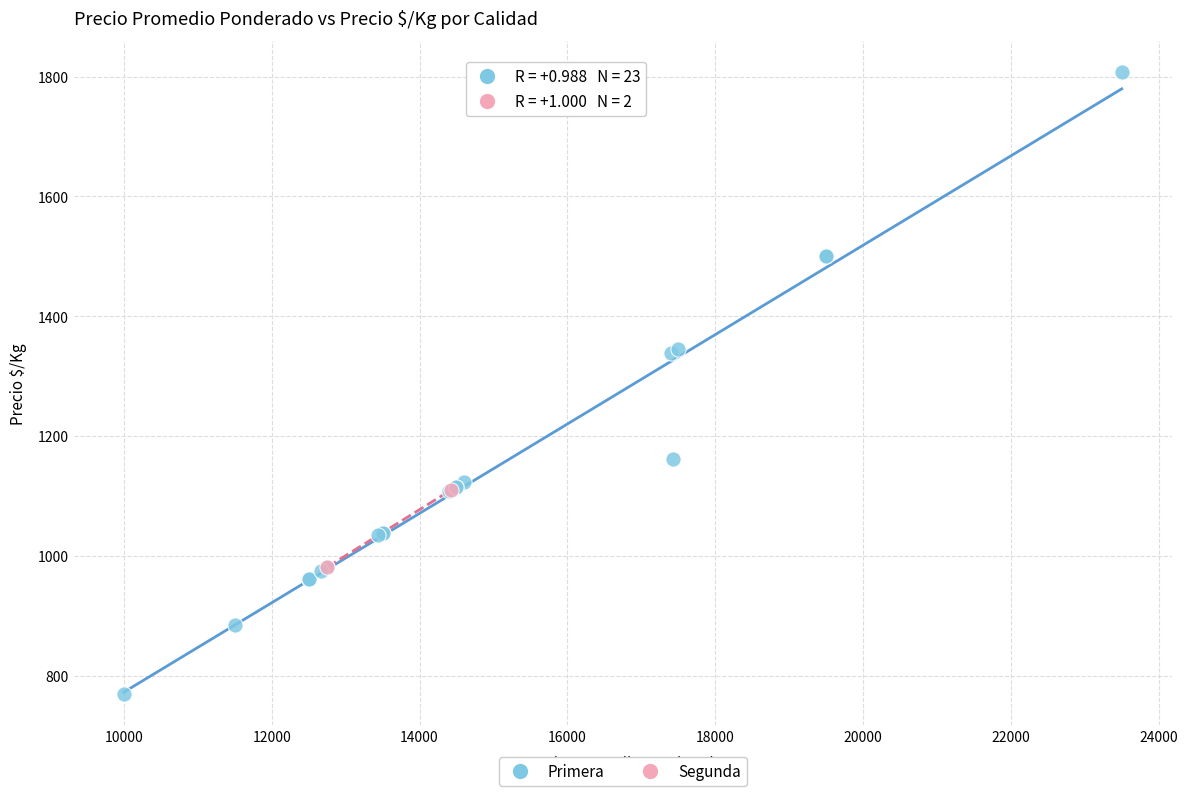

What are all the series names shown in the legend?

Primera, Segunda